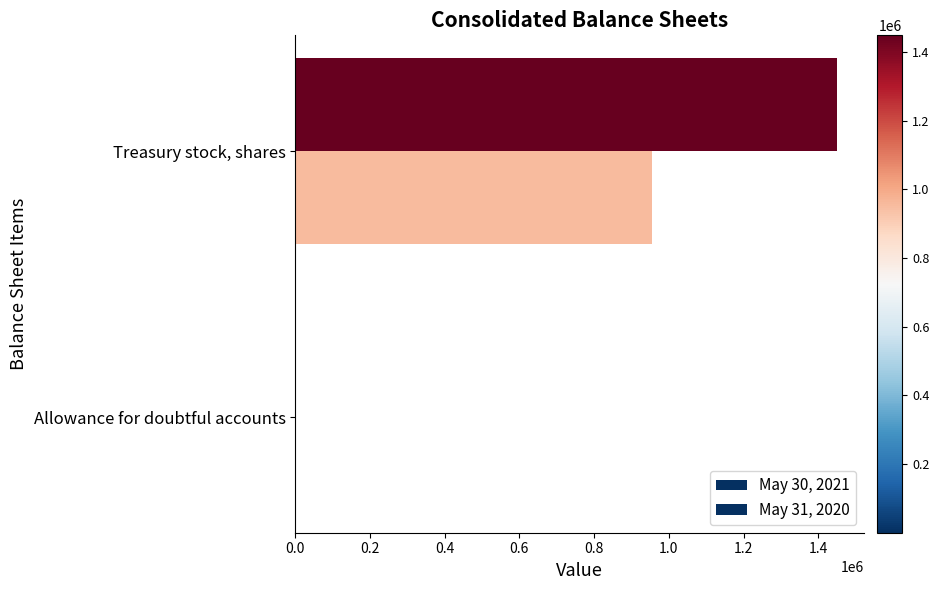

Reading left to right, what are all the values shown in this chart?

May 30, 2021: 0.9	1448768.0
May 31, 2020: 1.3	954858.0